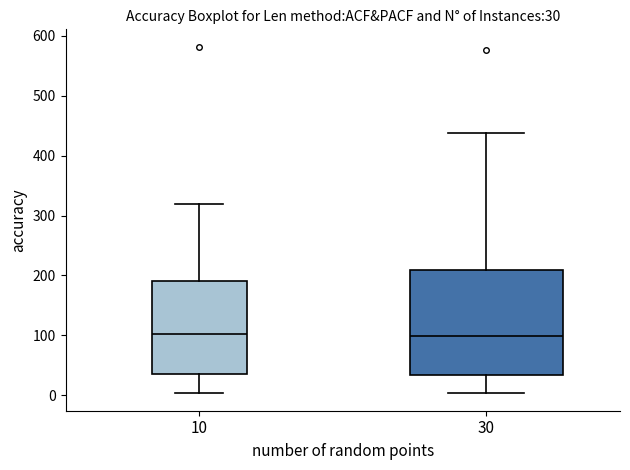

Which box is the tallest, from its lower edge to its upper edge?

30